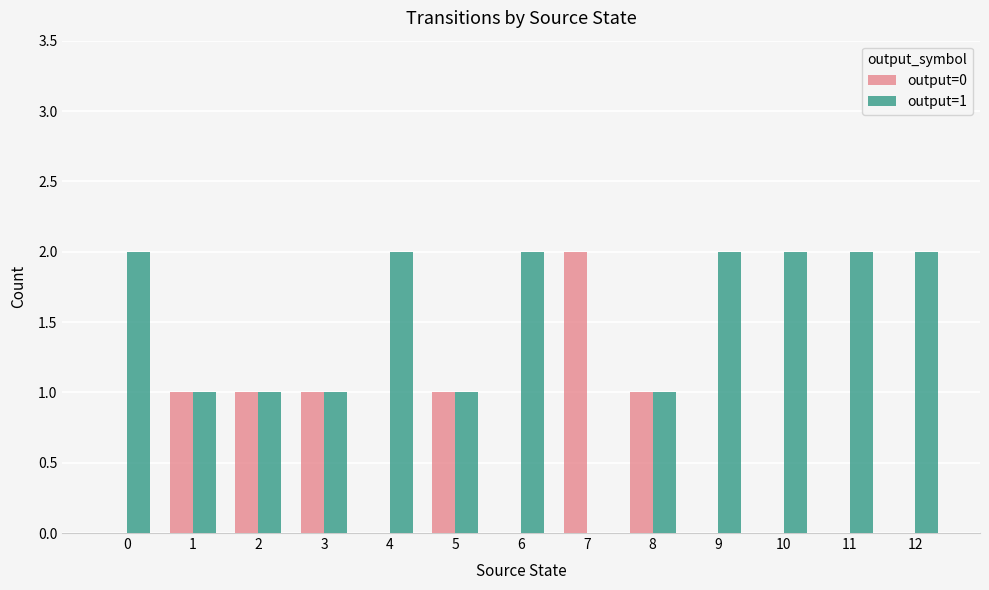

True or false: output=1 has a value of 3 at 10.

False